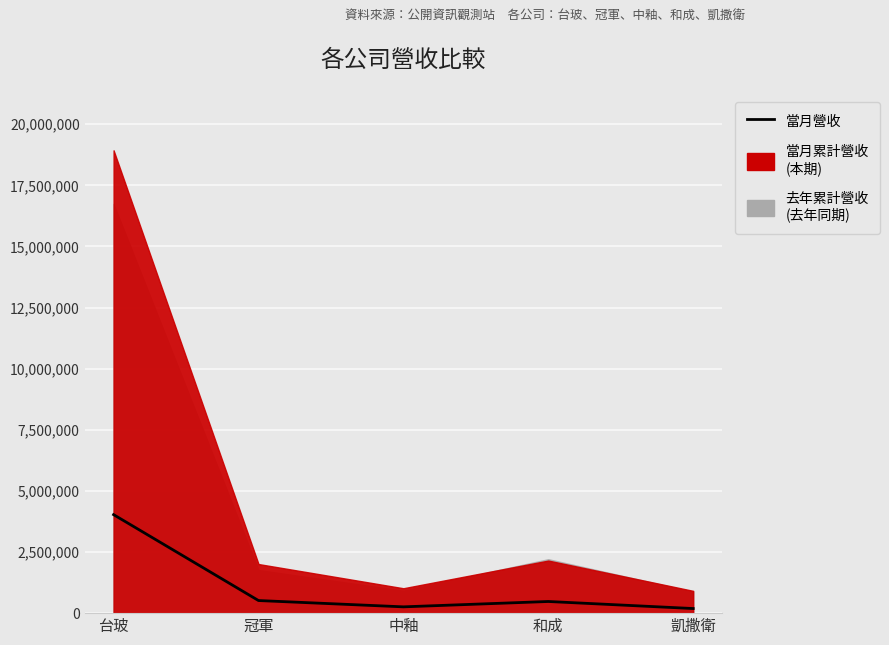

What is the label of the 1st point from the left?

台玻